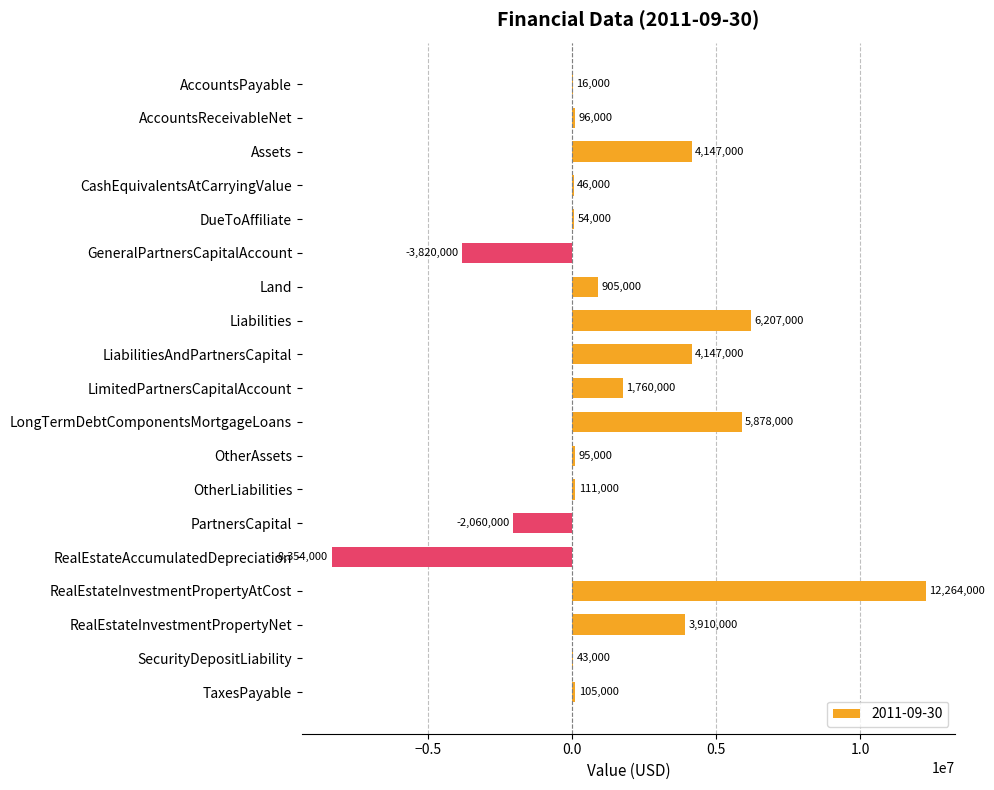

Is it true that the value at AccountsReceivableNet is 96000?

True